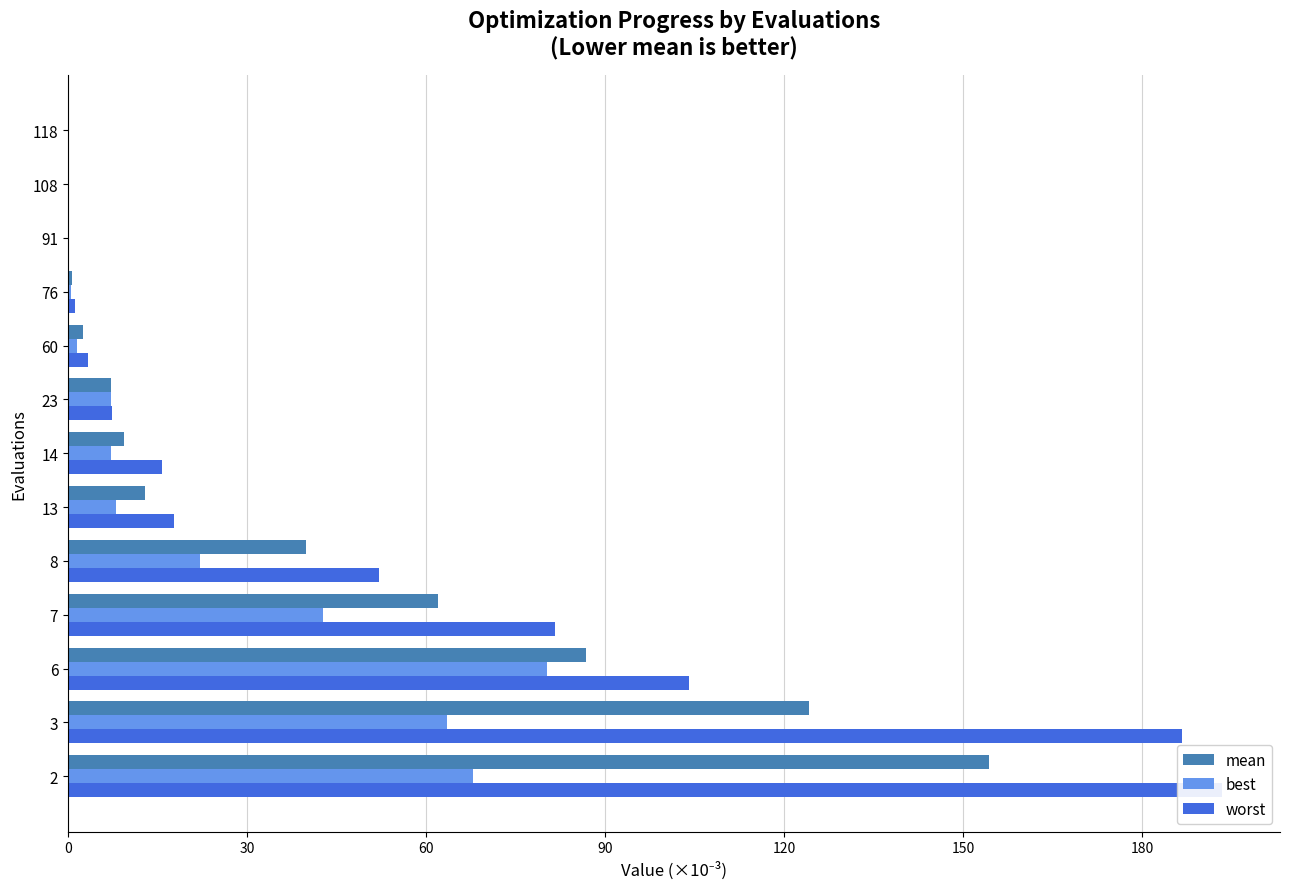

What is the value of the mean bar at the 8th from the left?

7.2